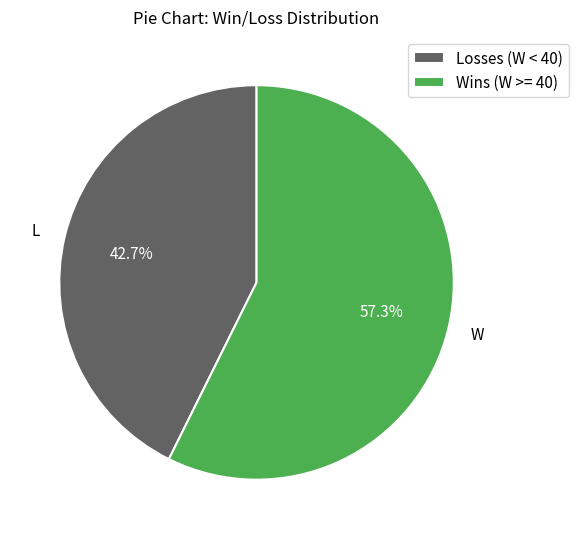

What is the smallest slice in the pie chart?

Losses (W < 40)